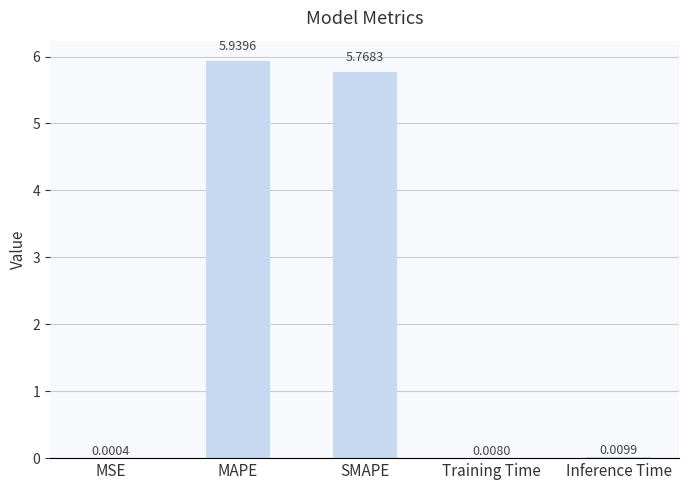

Is it true that the value at MAPE is 9.9?

False